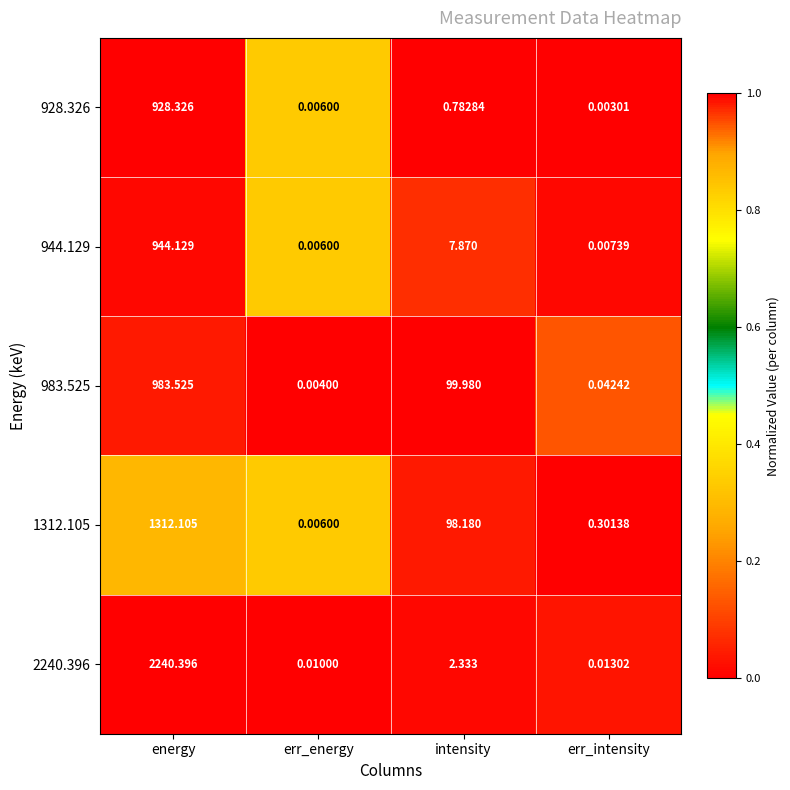

At which label does 983.525 reach its minimum?

err_energy